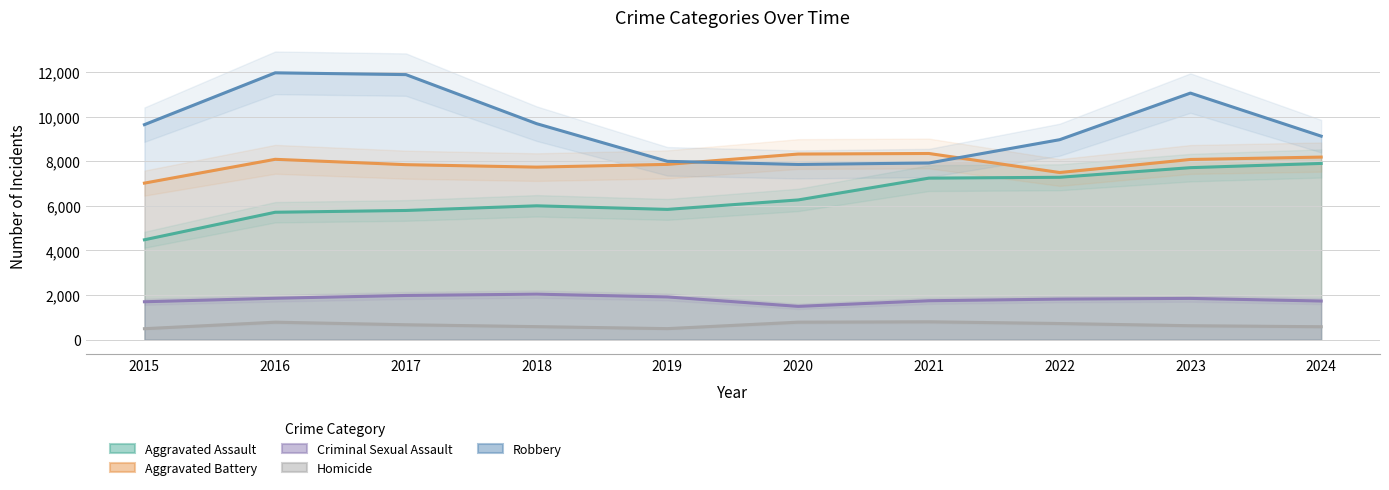

What is the difference between the highest and lowest values at 2021?

7542